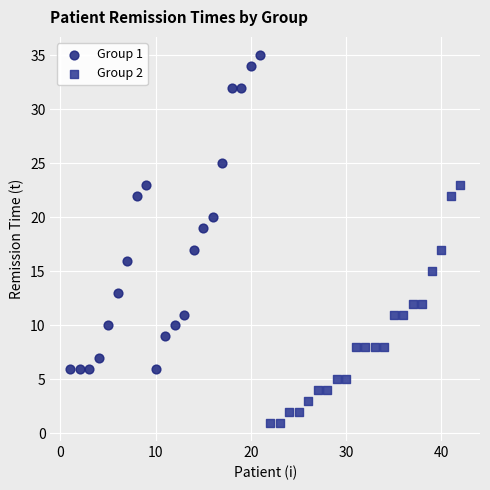

Which series has the widest spread of Y values?

Group 1